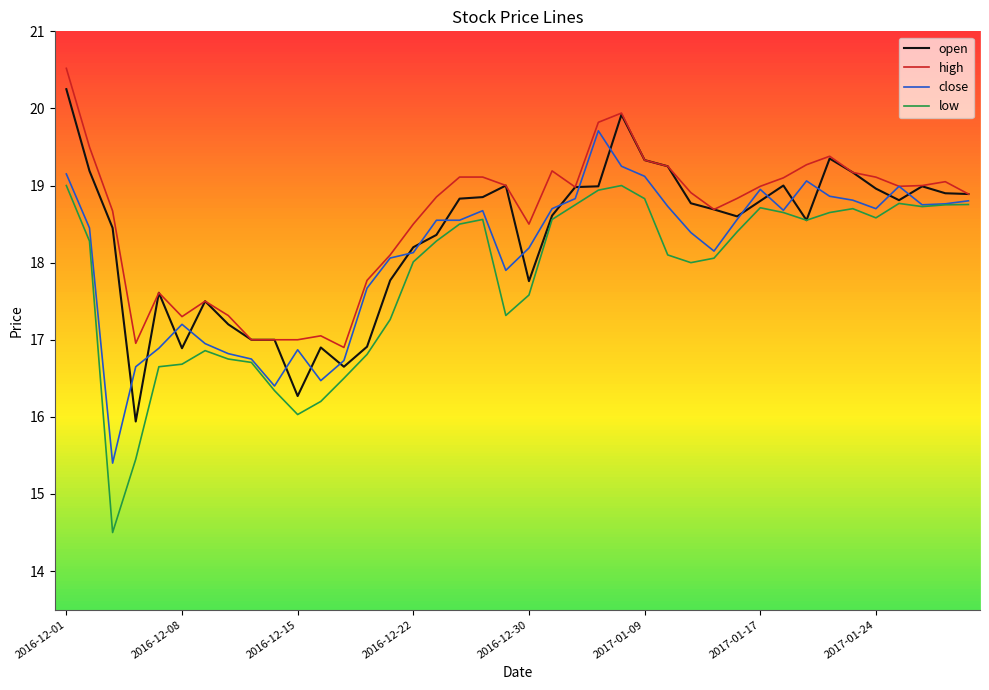

At which category is the sum across all series the highest?

2016-12-01